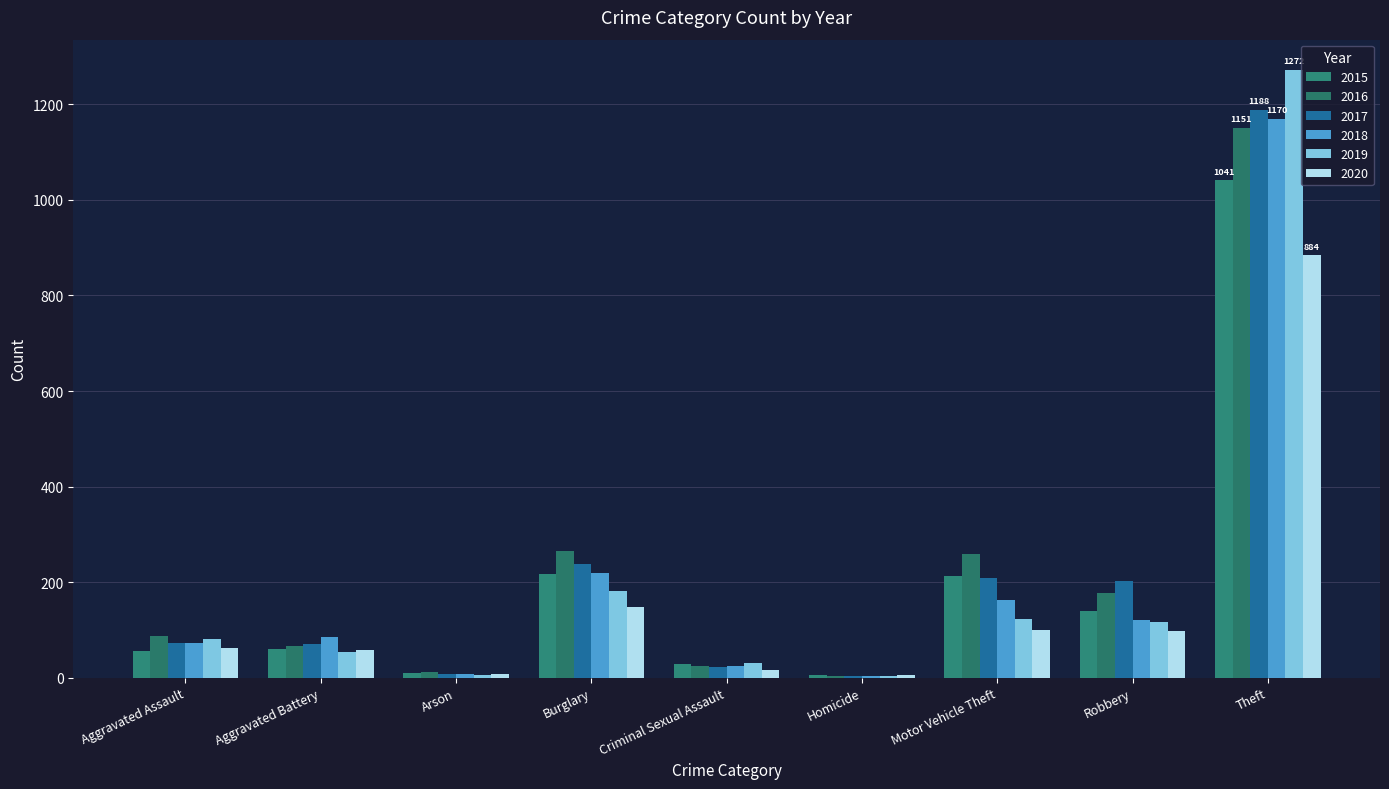

Reading left to right, list all the values displayed in this chart.

2015: Aggravated Assault=56	Aggravated Battery=60	Arson=10	Burglary=216	Criminal Sexual Assault=29	Homicide=5	Motor Vehicle Theft=212	Robbery=139	Theft=1041
2016: Aggravated Assault=88	Aggravated Battery=66	Arson=12	Burglary=266	Criminal Sexual Assault=25	Homicide=4	Motor Vehicle Theft=259	Robbery=178	Theft=1151
2017: Aggravated Assault=72	Aggravated Battery=71	Arson=7	Burglary=237	Criminal Sexual Assault=22	Homicide=4	Motor Vehicle Theft=208	Robbery=202	Theft=1188
2018: Aggravated Assault=72	Aggravated Battery=86	Arson=7	Burglary=218	Criminal Sexual Assault=24	Homicide=4	Motor Vehicle Theft=163	Robbery=121	Theft=1170
2019: Aggravated Assault=80	Aggravated Battery=53	Arson=5	Burglary=182	Criminal Sexual Assault=31	Homicide=4	Motor Vehicle Theft=123	Robbery=116	Theft=1272
2020: Aggravated Assault=62	Aggravated Battery=57	Arson=7	Burglary=148	Criminal Sexual Assault=15	Homicide=5	Motor Vehicle Theft=99	Robbery=97	Theft=884